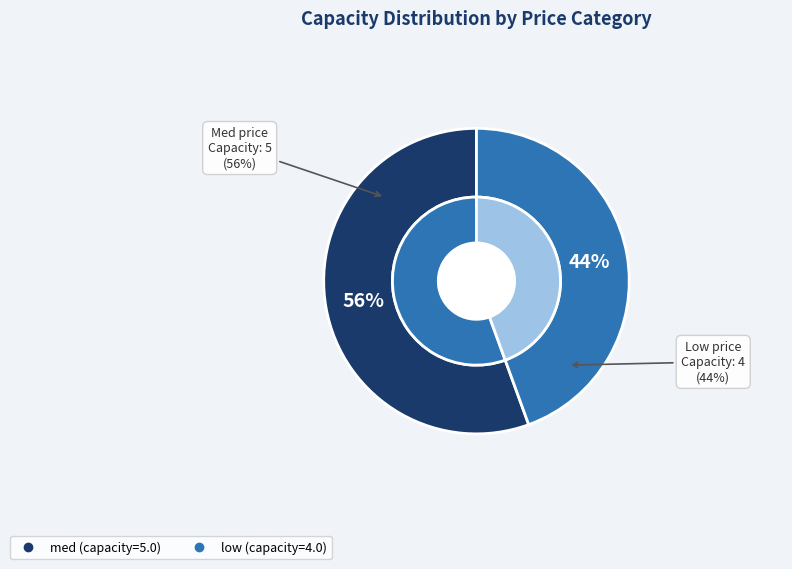

Combined, what portion of the pie is med and low?

100.0%